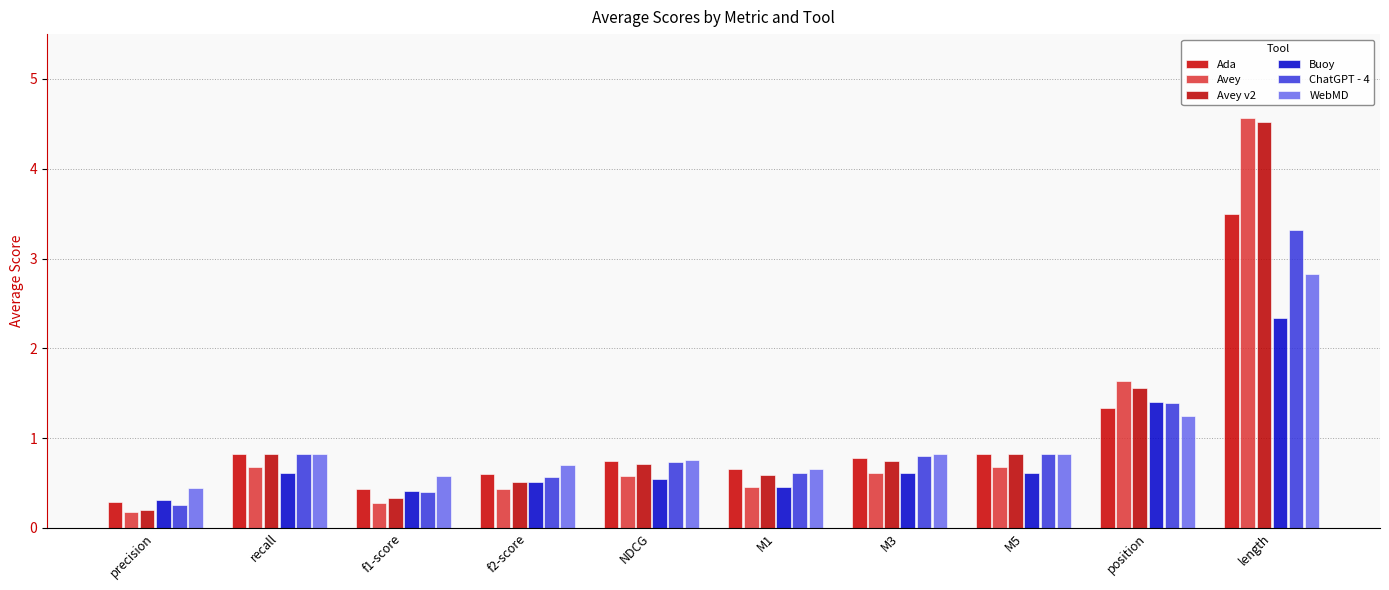

What are all the series names shown in the legend?

Ada, Avey, Avey v2, Buoy, ChatGPT - 4, WebMD